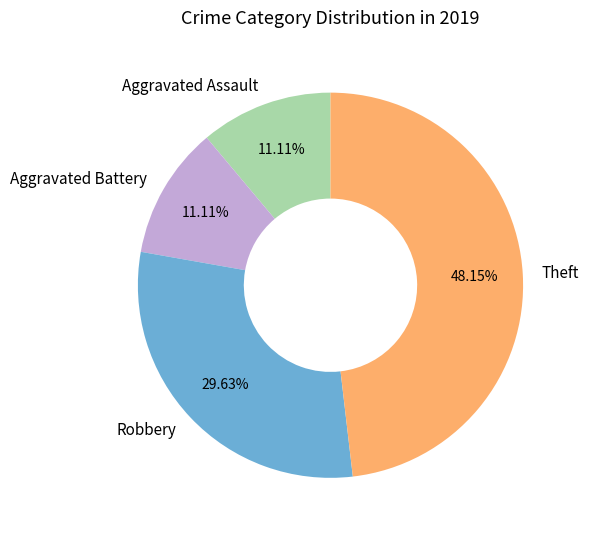

Is it true that Aggravated Assault is 1% of the pie?

False